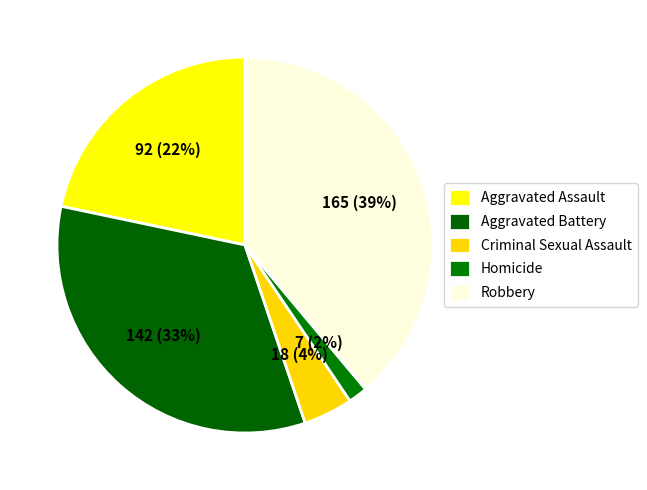

What percentage is NOT represented by Robbery?

61.1%